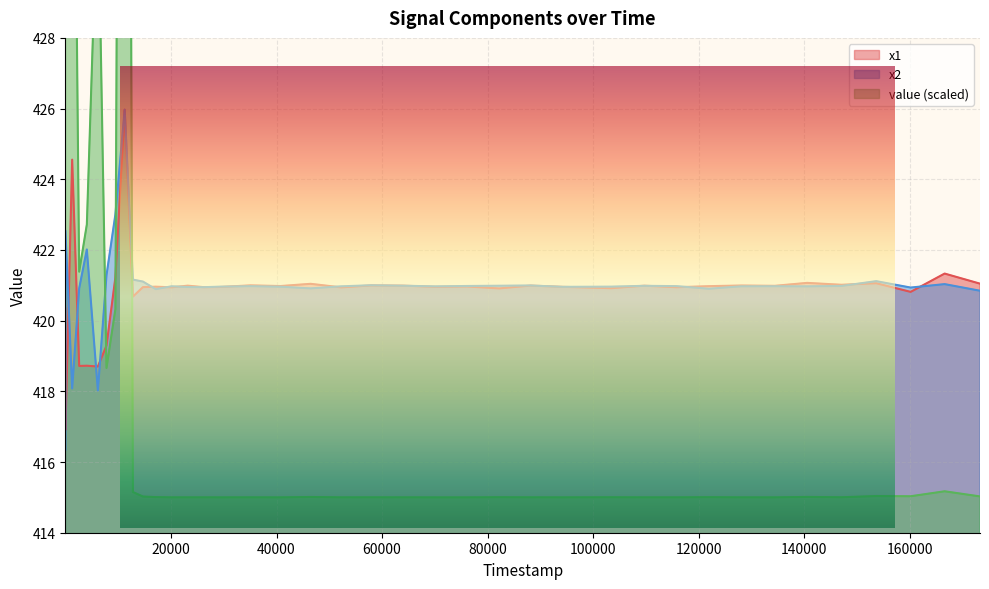

What is the average value of the value series?

420.0